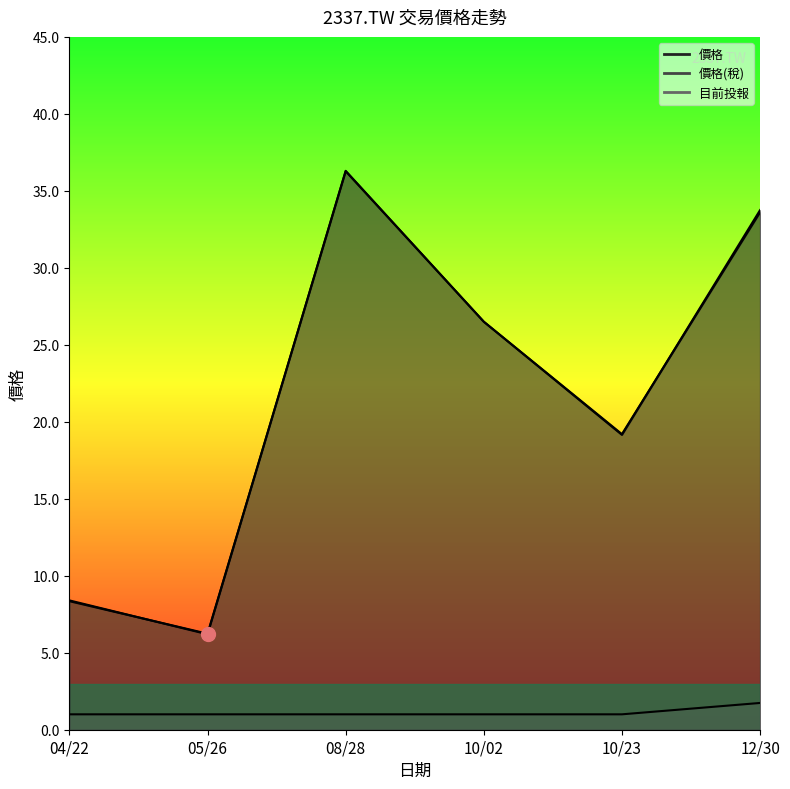

The value of 價格 at 10/02 is 26.5. True or false?

True